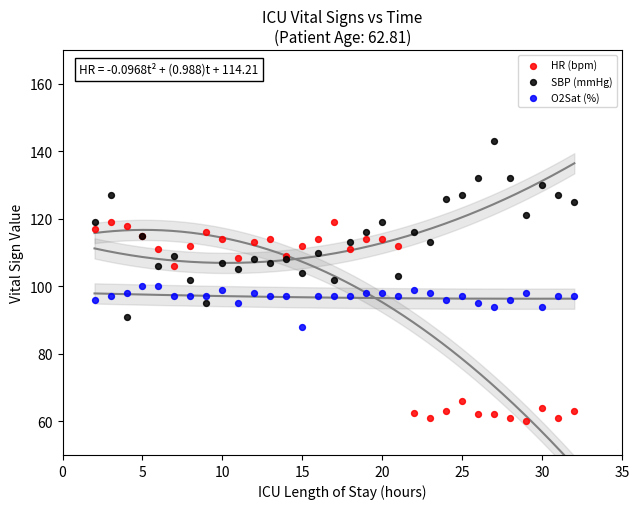

What is the X range (max minus min) for the scatter plot?

30.0